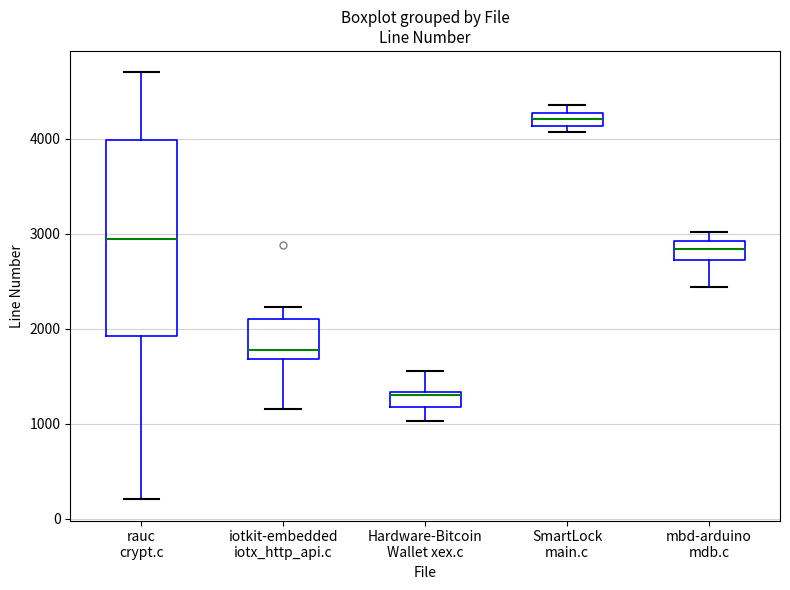

Which box is the tallest, from its lower edge to its upper edge?

rauc crypt.c